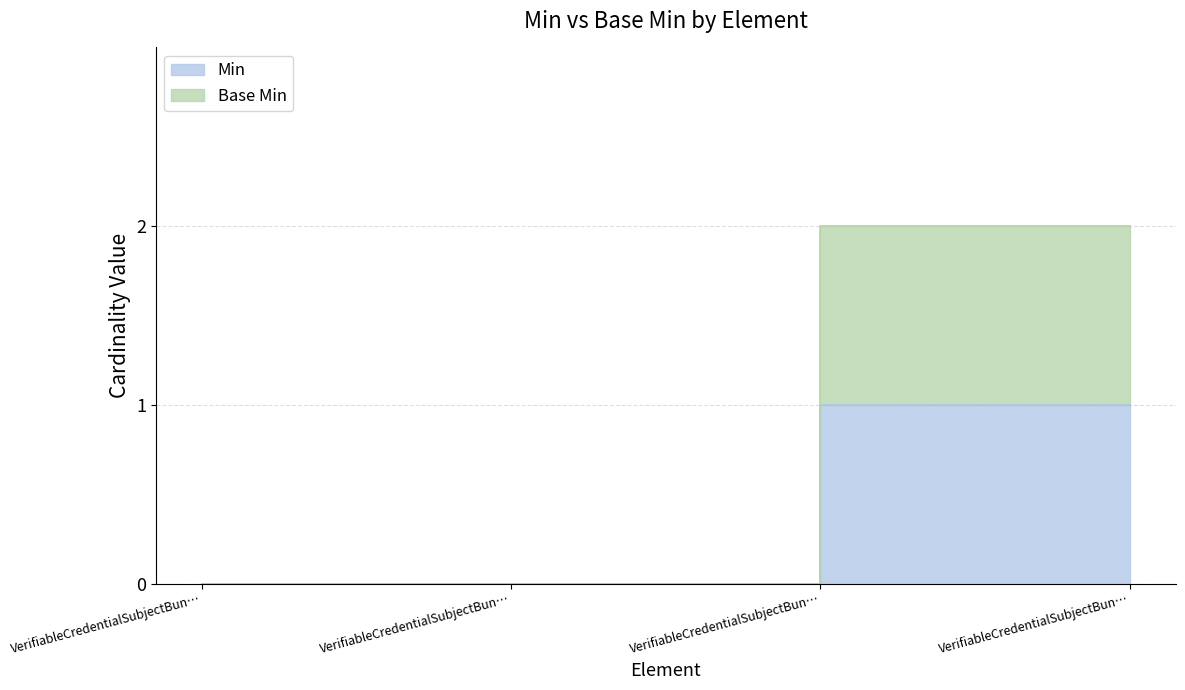

The Base Min series shows 1 at VerifiableCredentialSubjectBun…. True or false?

False